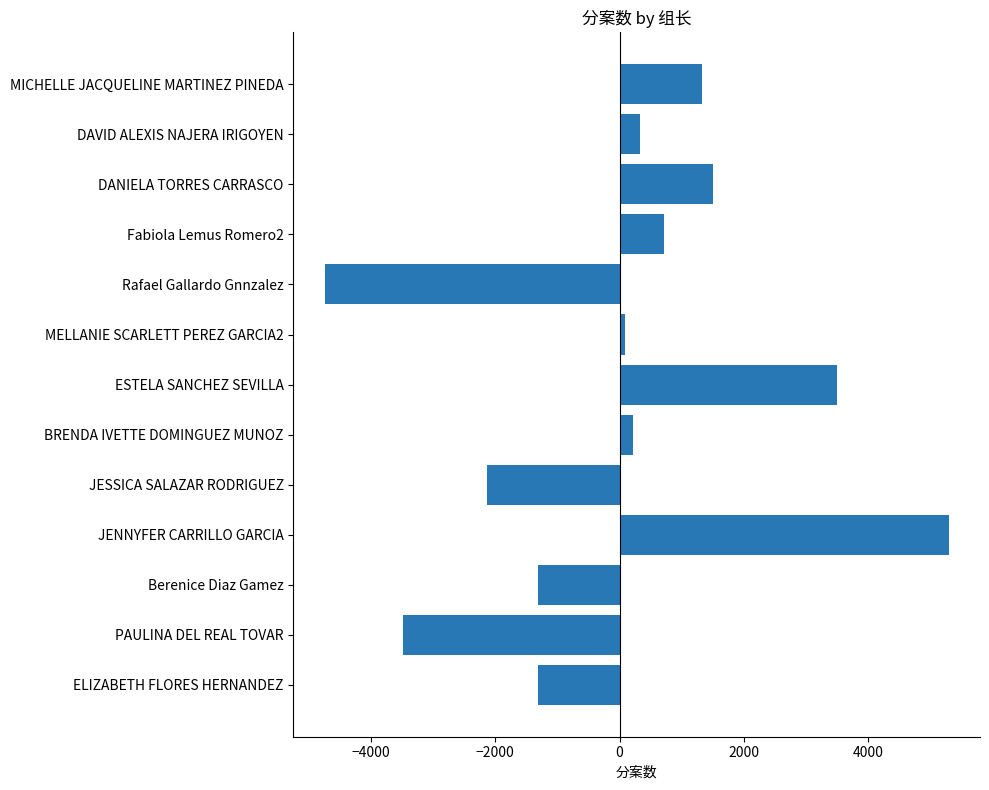

True or false: the data shows 2580.4 at DANIELA TORRES CARRASCO.

False